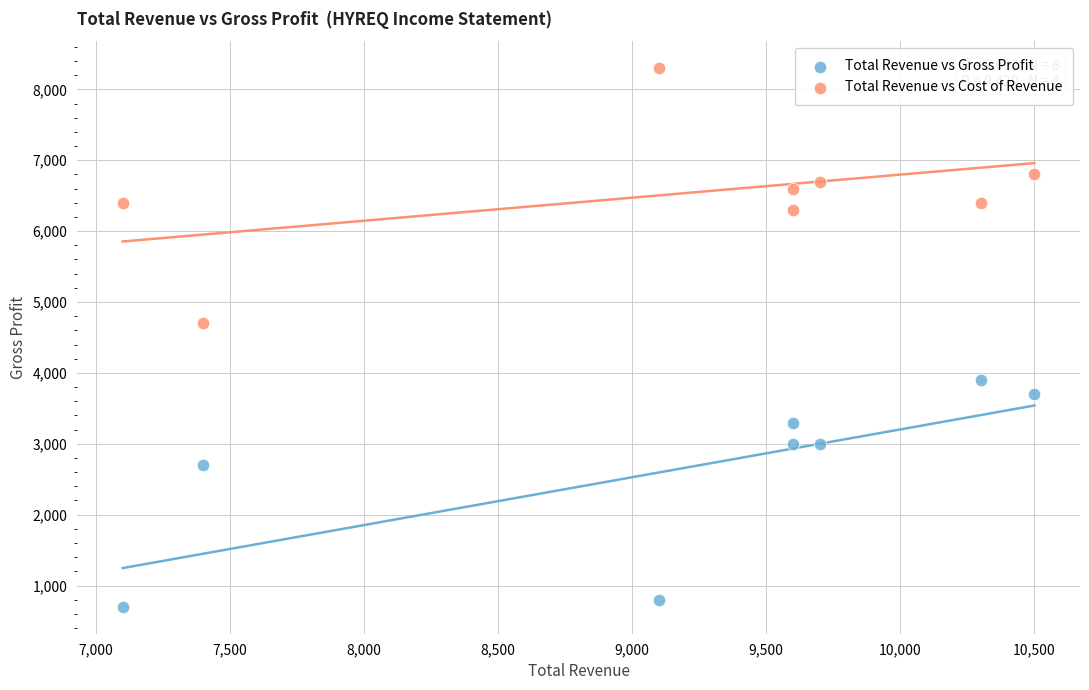

Across all data points, what is the range of Y values (max minus min)?

7600